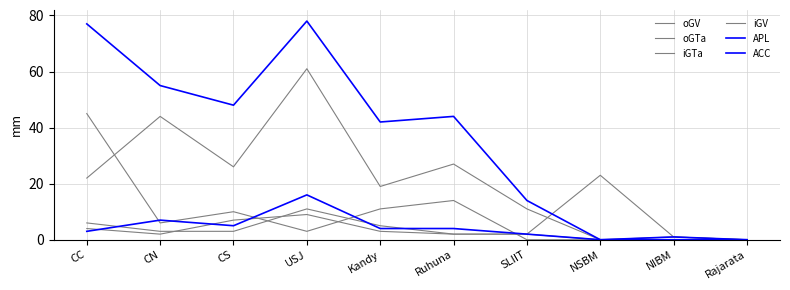

Reading left to right, list all the values displayed in this chart.

oGV: CC=4	CN=2	CS=7	USJ=9	Kandy=3	Ruhuna=2	SLIIT=2	NSBM=23	NIBM=1	Rajarata=0
oGTa: CC=6	CN=3	CS=3	USJ=11	Kandy=5	Ruhuna=2	SLIIT=2	NSBM=0	NIBM=1	Rajarata=0
iGTa: CC=45	CN=6	CS=10	USJ=3	Kandy=11	Ruhuna=14	SLIIT=0	NSBM=0	NIBM=0	Rajarata=0
iGV: CC=22	CN=44	CS=26	USJ=61	Kandy=19	Ruhuna=27	SLIIT=11	NSBM=0	NIBM=0	Rajarata=0
APL: CC=77	CN=55	CS=48	USJ=78	Kandy=42	Ruhuna=44	SLIIT=14	NSBM=0	NIBM=1	Rajarata=0
ACC: CC=3	CN=7	CS=5	USJ=16	Kandy=4	Ruhuna=4	SLIIT=2	NSBM=0	NIBM=0	Rajarata=0